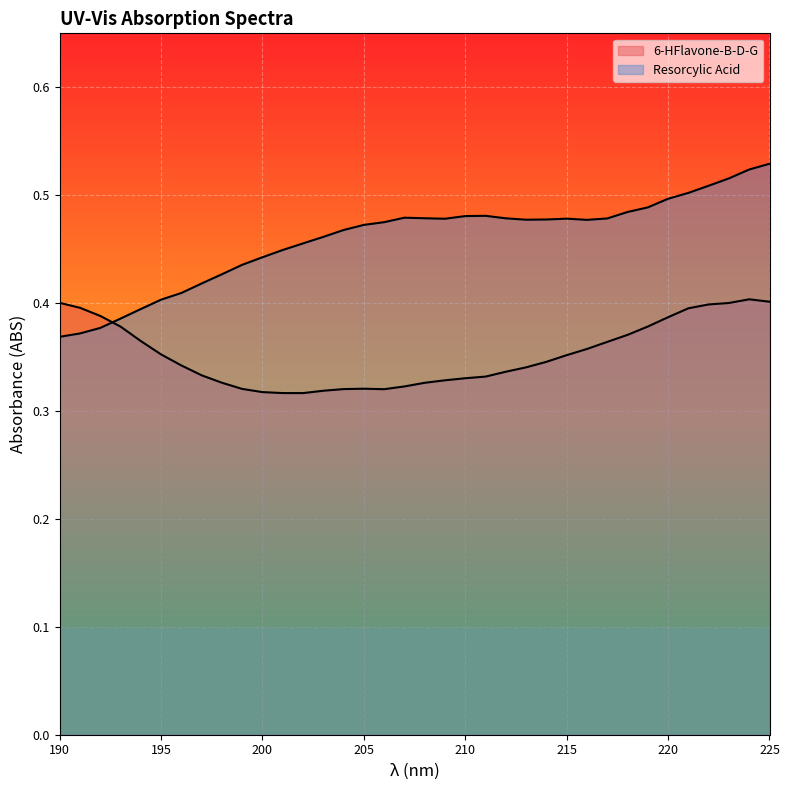

Reading left to right, transcribe all the data shown in this chart.

6-HFlavone-B-D-G: 190=0.4	191=0.4	192=0.4	193=0.4	194=0.4	195=0.4	196=0.3	197=0.3	198=0.3	199=0.3	200=0.3	201=0.3	202=0.3	203=0.3	204=0.3	205=0.3	206=0.3	207=0.3	208=0.3	209=0.3	210=0.3	211=0.3	212=0.3	213=0.3	214=0.3	215=0.4	216=0.4	217=0.4	218=0.4	219=0.4	220=0.4	221=0.4	222=0.4	223=0.4	224=0.4	225=0.4
Resorcylic Acid: 190=0.4	191=0.4	192=0.4	193=0.4	194=0.4	195=0.4	196=0.4	197=0.4	198=0.4	199=0.4	200=0.4	201=0.4	202=0.5	203=0.5	204=0.5	205=0.5	206=0.5	207=0.5	208=0.5	209=0.5	210=0.5	211=0.5	212=0.5	213=0.5	214=0.5	215=0.5	216=0.5	217=0.5	218=0.5	219=0.5	220=0.5	221=0.5	222=0.5	223=0.5	224=0.5	225=0.5